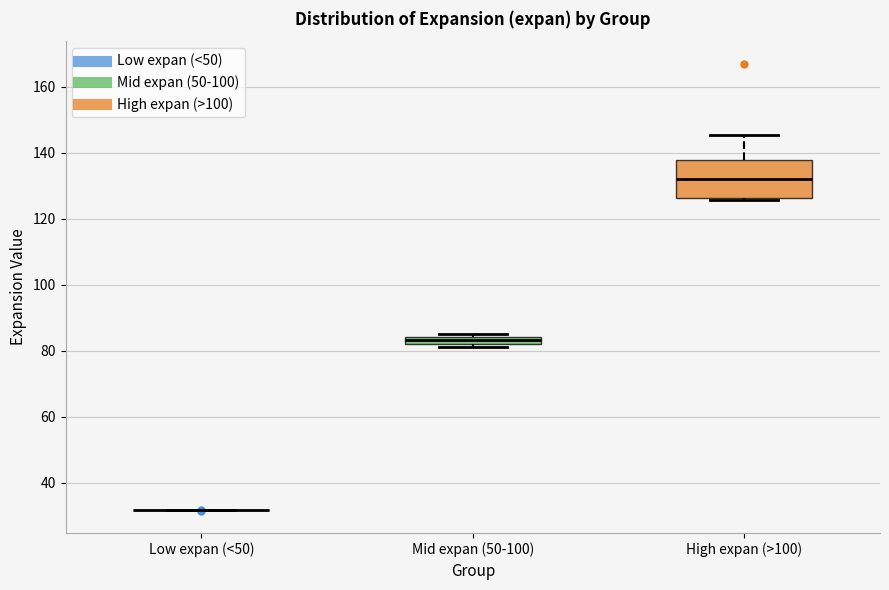

Where is the lower edge of the box for Mid expan (50-100) on the y-axis? The values are not printed on the chart, so give them approximately, as read against the axis.

82